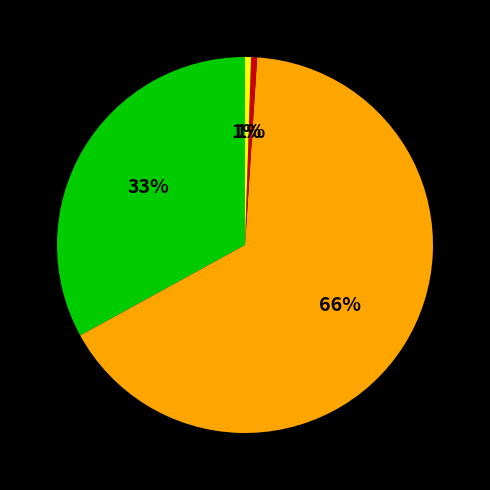

To the nearest percent, what is the average slice percentage?

25%